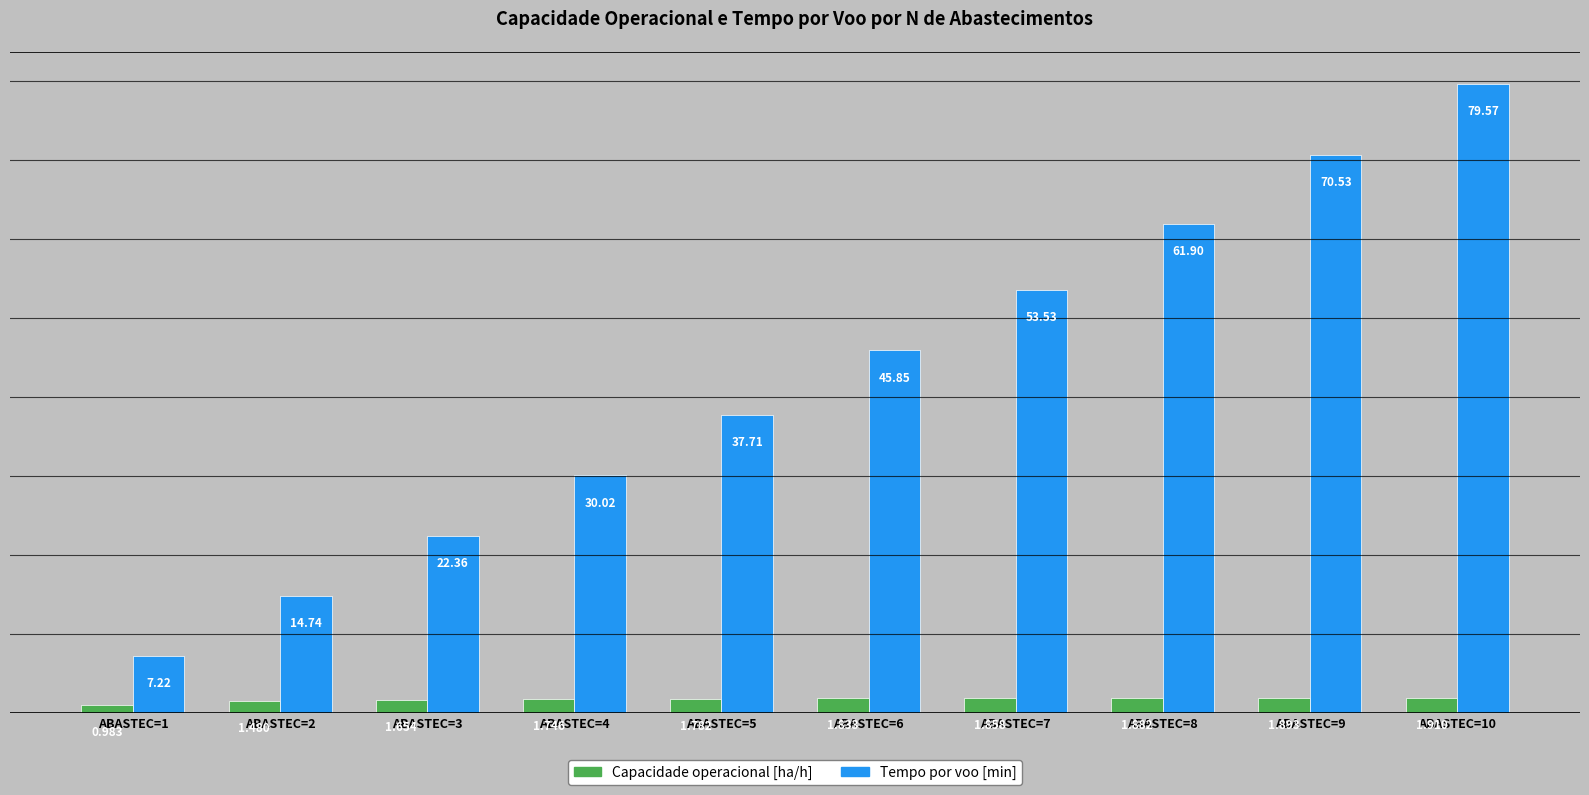

Is the value of Tempo por voo [min] at ABASTEC=5 greater than the value of Capacidade operacional [ha/h] at ABASTEC=8?

Yes